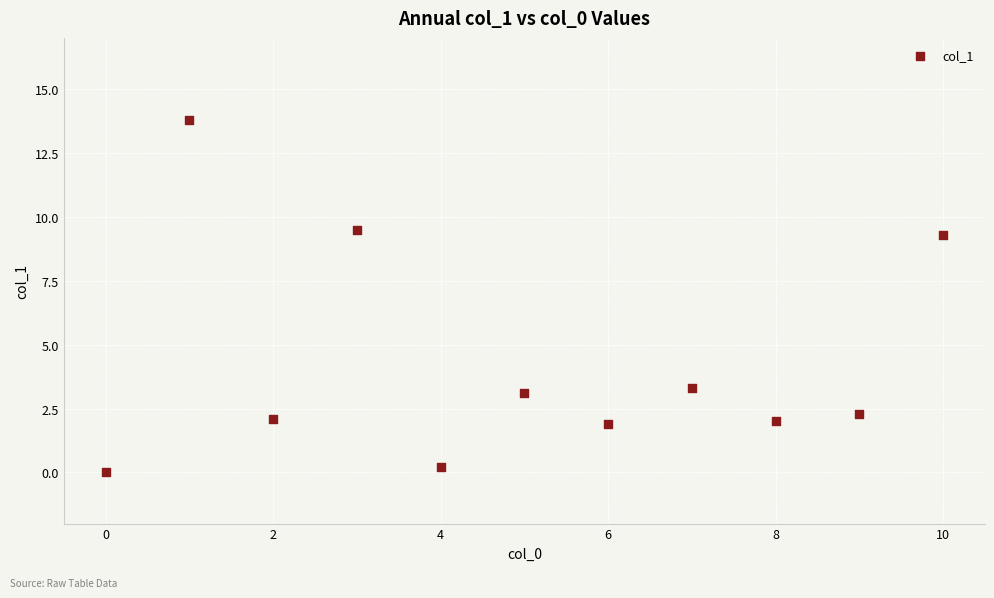

What Y value in the scatter plot is closest to 6?

3.3